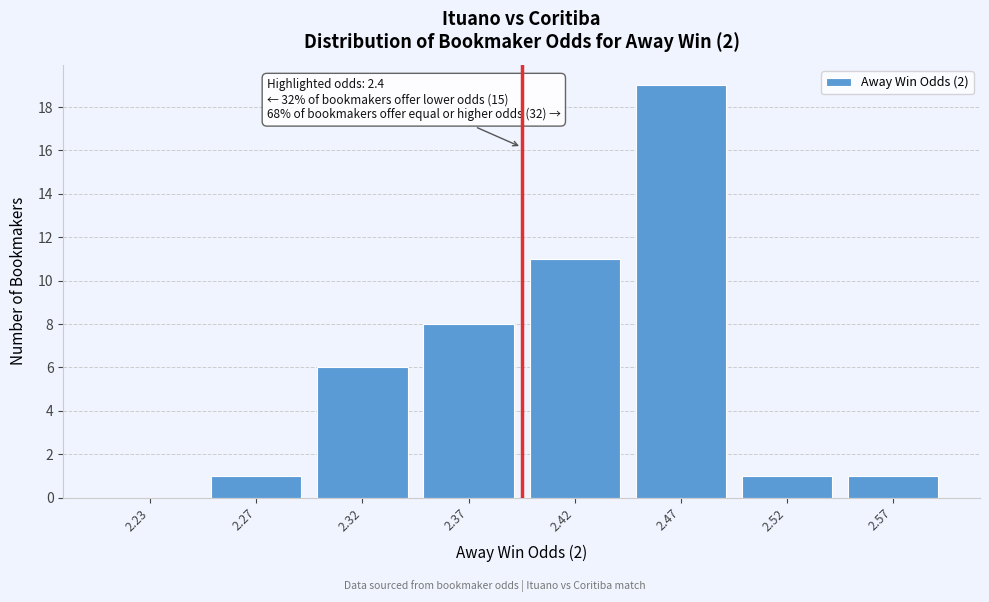

Reading left to right, what are all the values shown in this chart?

2.23=0	2.27=1	2.32=6	2.37=8	2.42=11	2.47=19	2.52=1	2.57=1